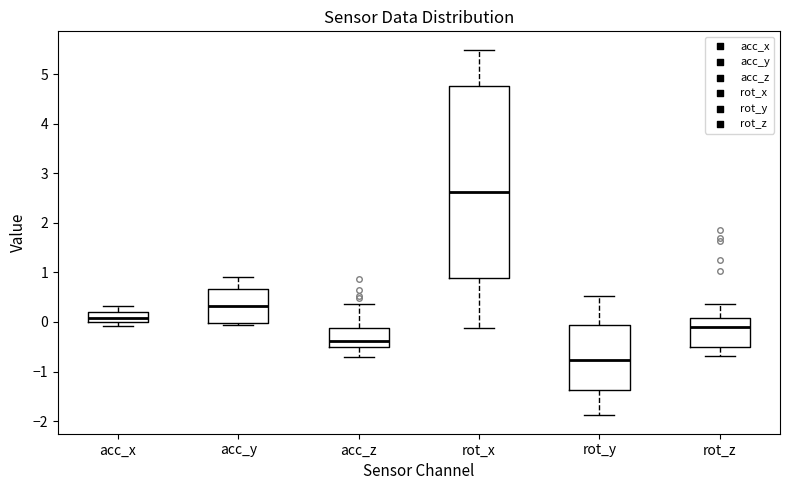

Reading left to right, transcribe this box plot: for each box, give where its median line is, the range the box spans, and where its two whiskers end, as read against the y-axis. The values are not printed on the chart, so give them approximately, as read against the axis.

acc_x: median 0.1, box 0.0 to 0.2, whiskers -0.1 to 0.3
acc_y: median 0.3, box 0.0 to 0.7, whiskers -0.1 to 0.9
acc_z: median -0.4, box -0.5 to -0.1, whiskers -0.7 to 0.4
rot_x: median 2.6, box 0.9 to 4.8, whiskers -0.1 to 5.5
rot_y: median -0.8, box -1.4 to -0.1, whiskers -1.9 to 0.5
rot_z: median -0.1, box -0.5 to 0.1, whiskers -0.7 to 0.4